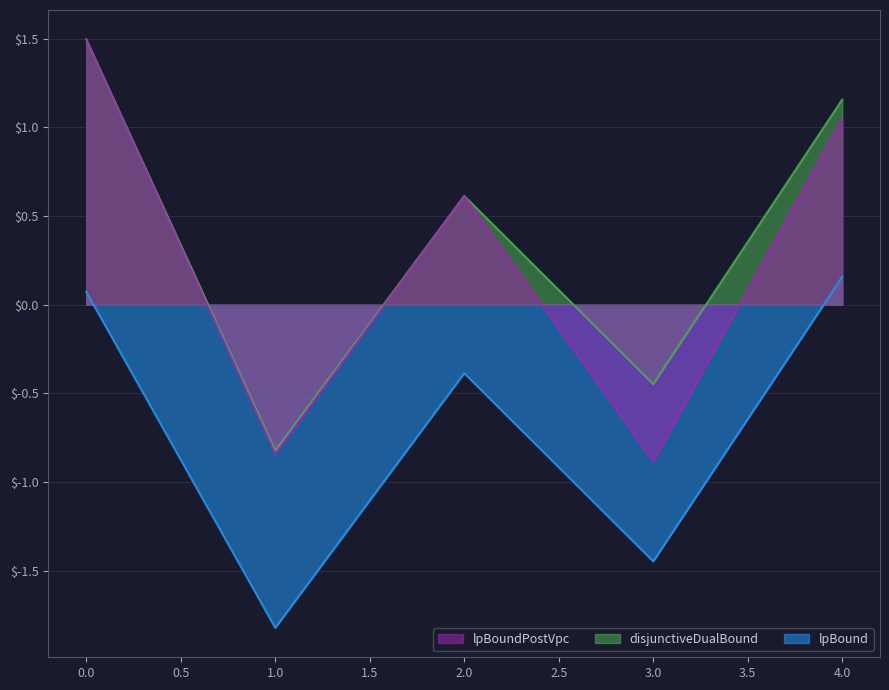

What is the sum of all lpBound values?

-3.4